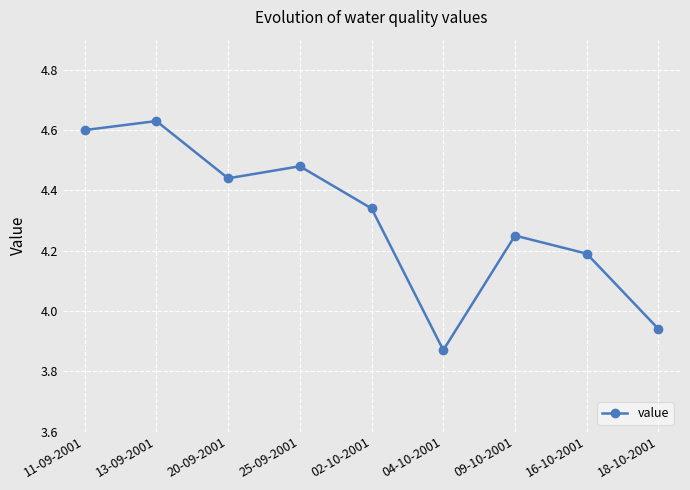

At which label is the value closest to 4?

18-10-2001